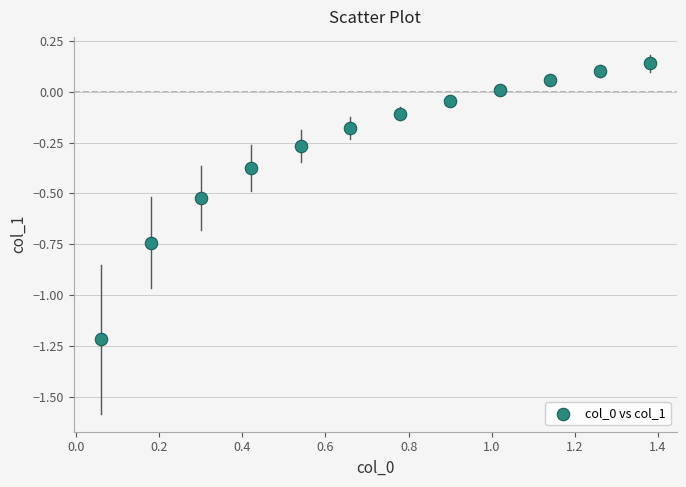

What is the range of X values (max minus min)?

1.3